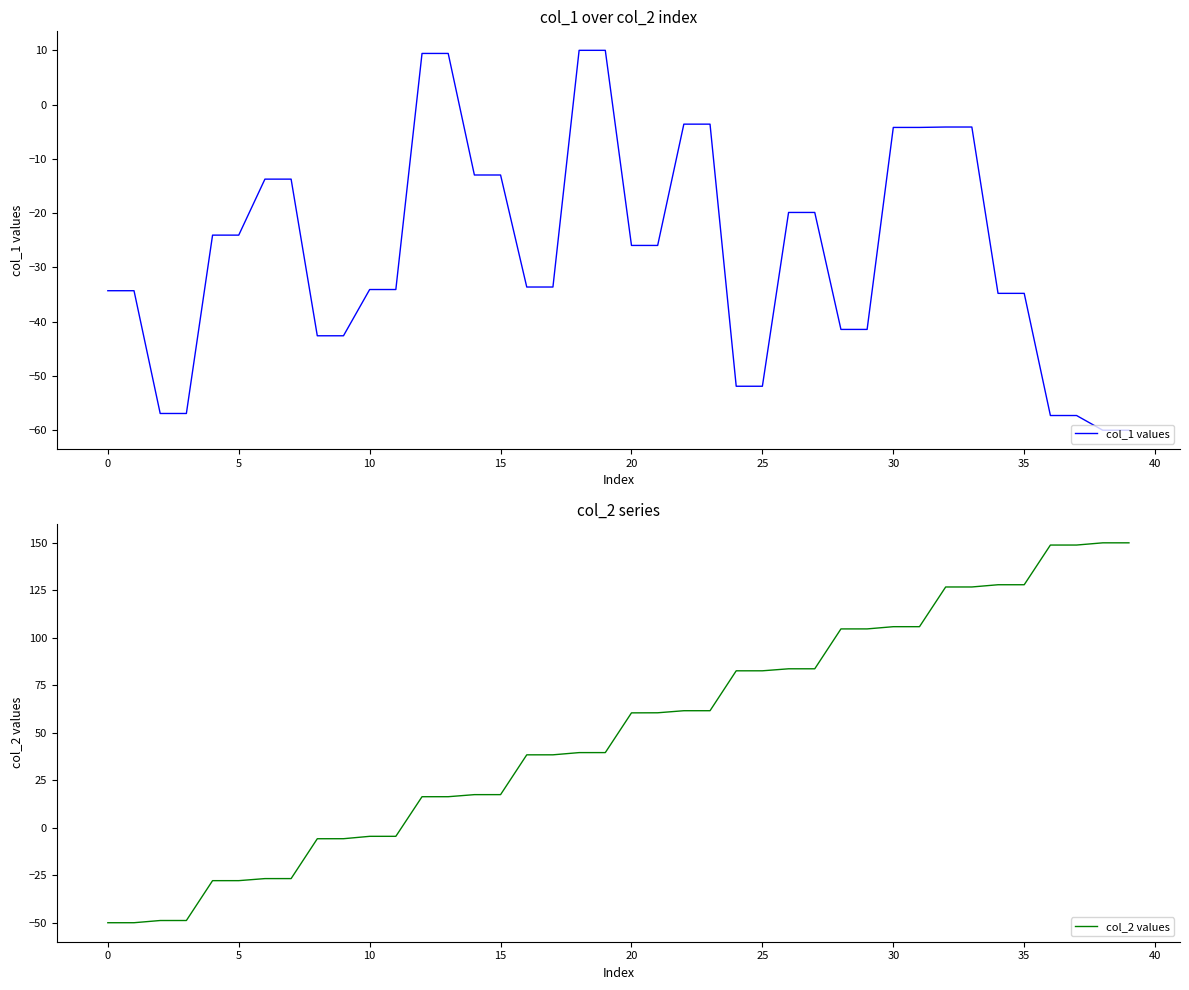

Rank the series by their maximum value, from highest to lowest.

col_2 values, col_1 values